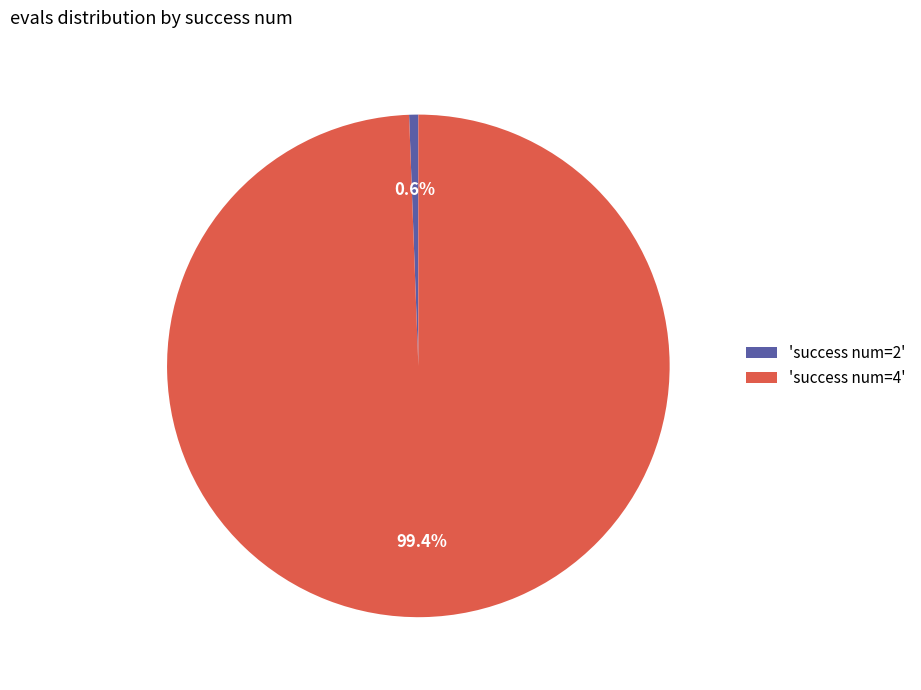

Is there a majority slice in this chart?

Yes